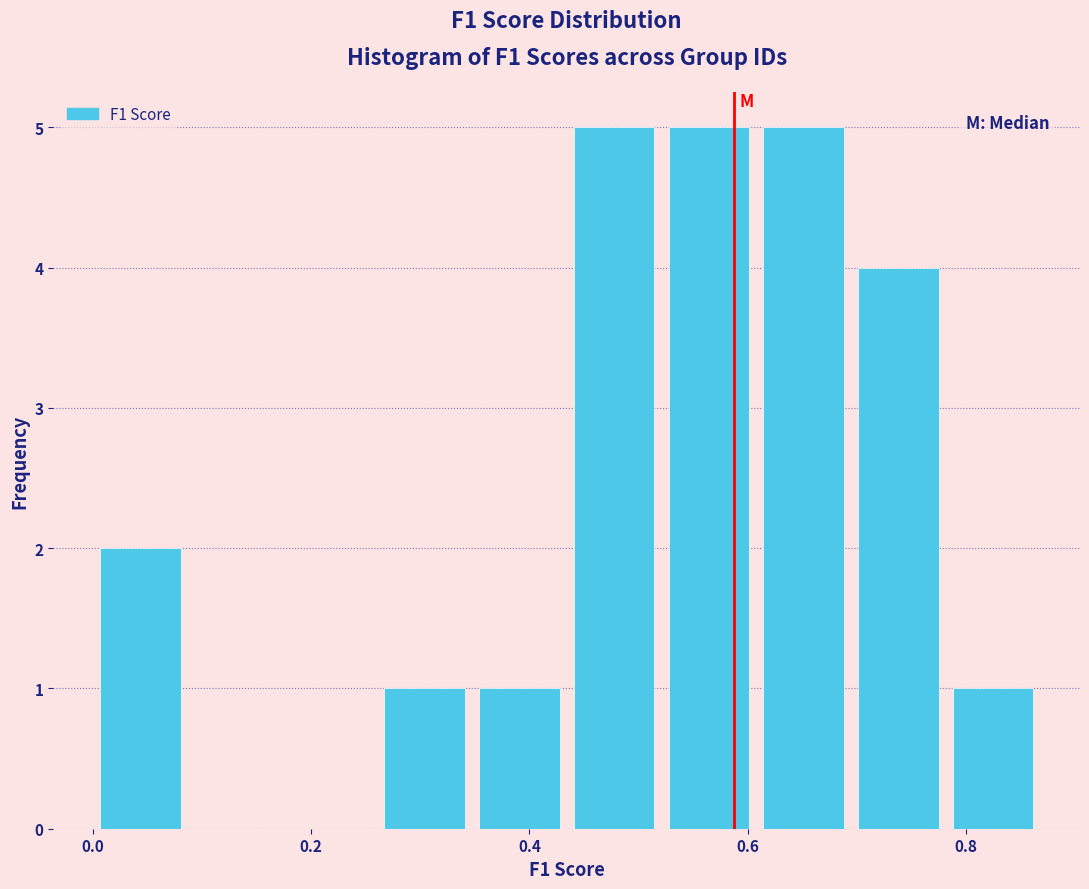

What is the height of the bar covering 0.00 to 0.08 on the x-axis? Neither the bar edges nor the heights are printed on the chart, so give them approximately, as read against the axes.

2